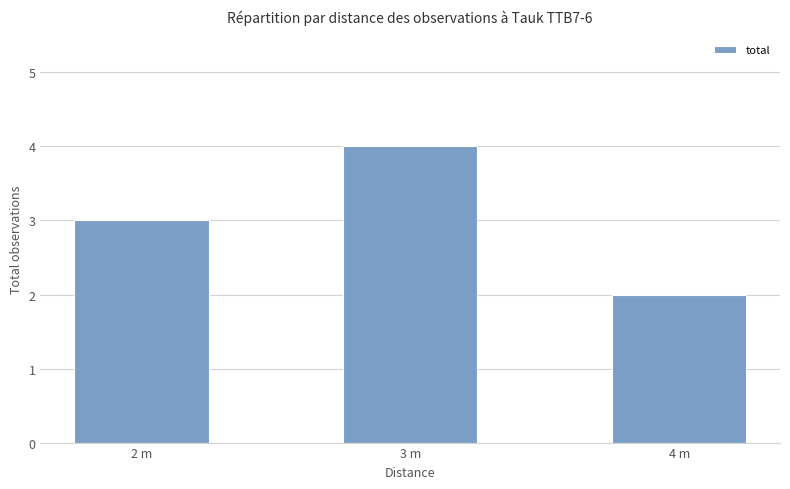

Which category has the lowest value across all series?

4 m